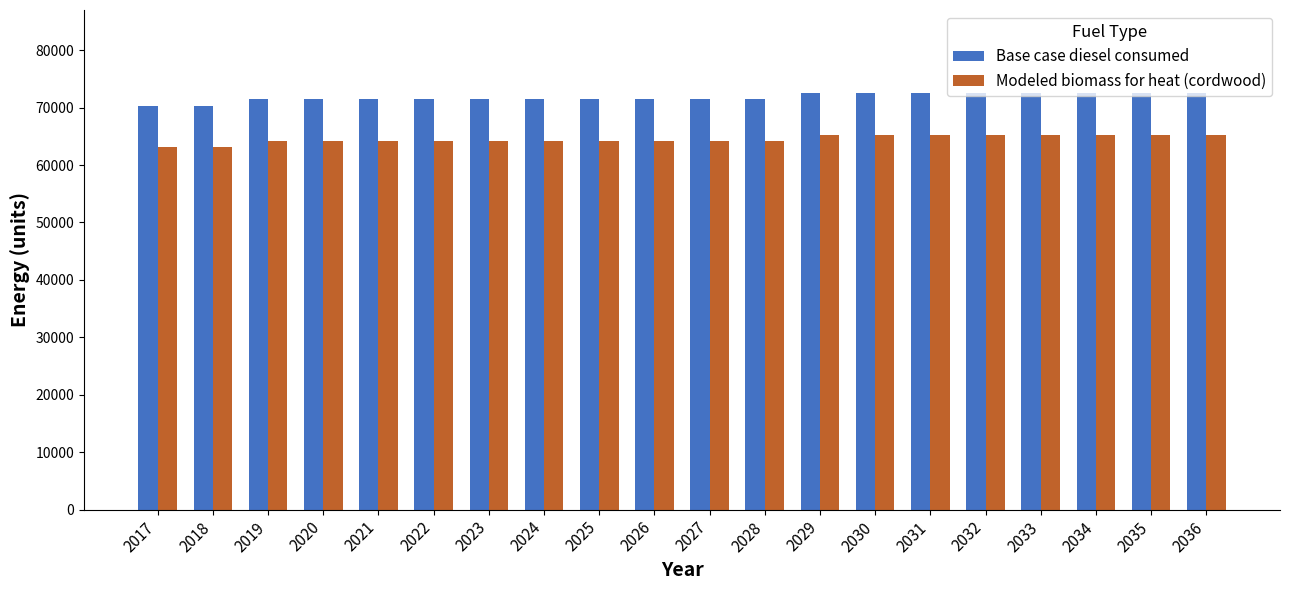

Is it true that Base case diesel consumed equals 72490.0 at 2036?

True